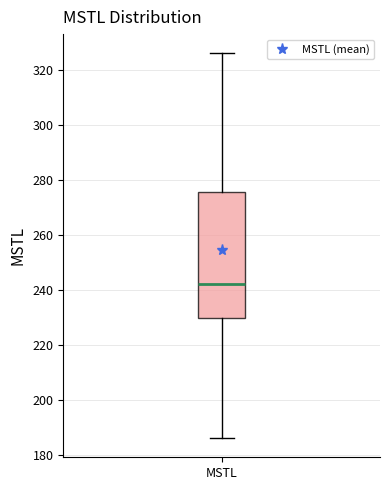

Transcribe this box plot: give where the median line is, the range the box spans, and where the two whiskers end, as read against the y-axis. The values are not printed on the chart, so give them approximately, as read against the axis.

median 242, box 230 to 276, whiskers 186 to 326